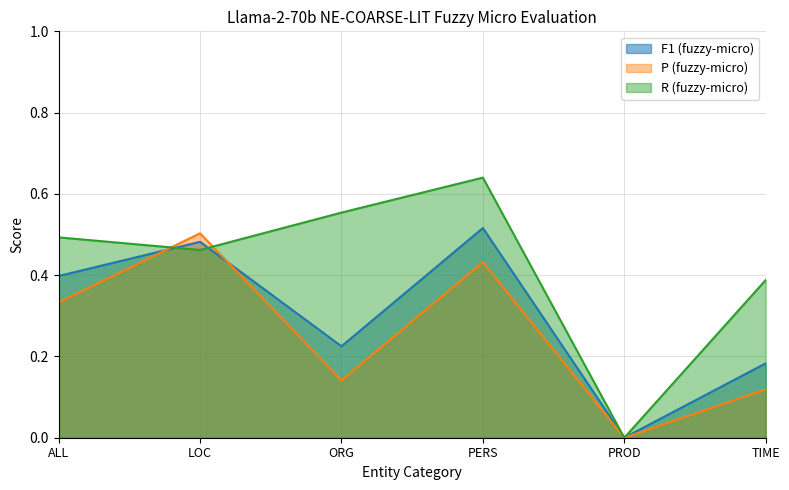

True or false: P (fuzzy-micro) and F1 (fuzzy-micro) cross at least once.

True